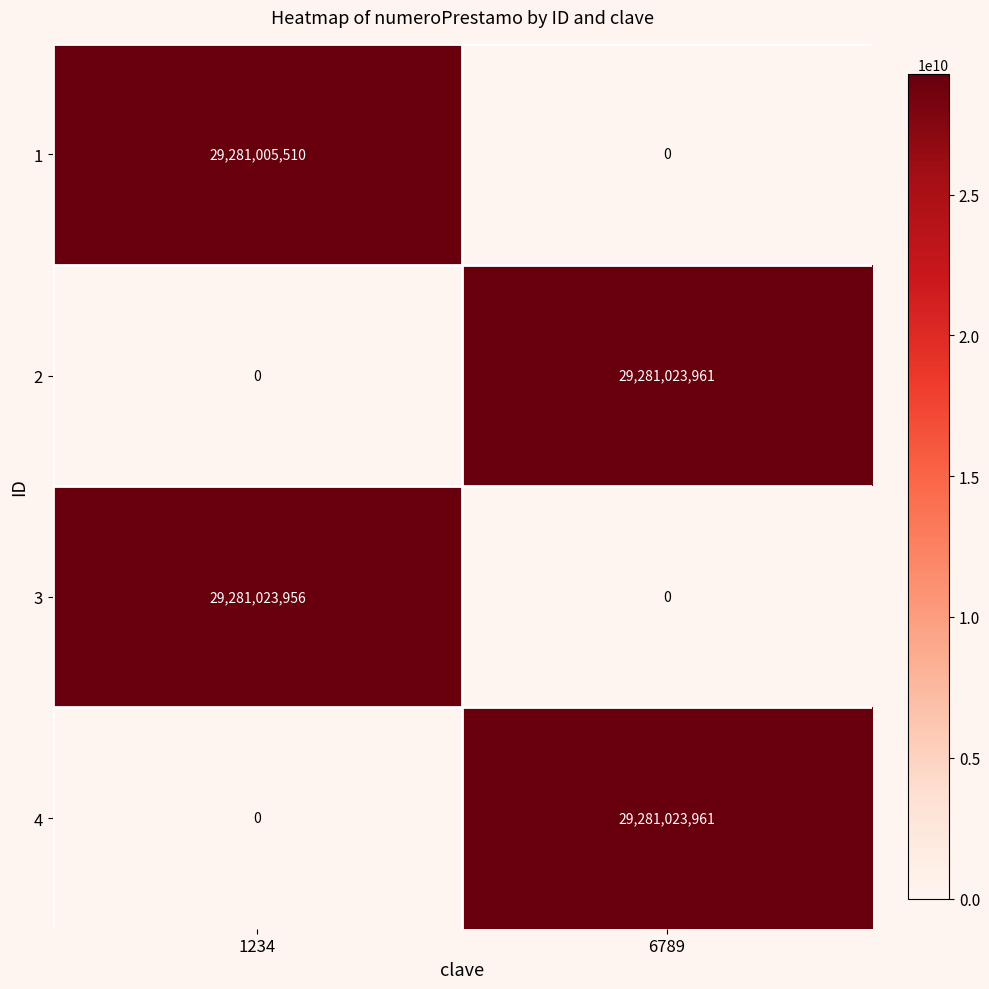

Rank the categories by 1 value from highest to lowest.

1234, 6789